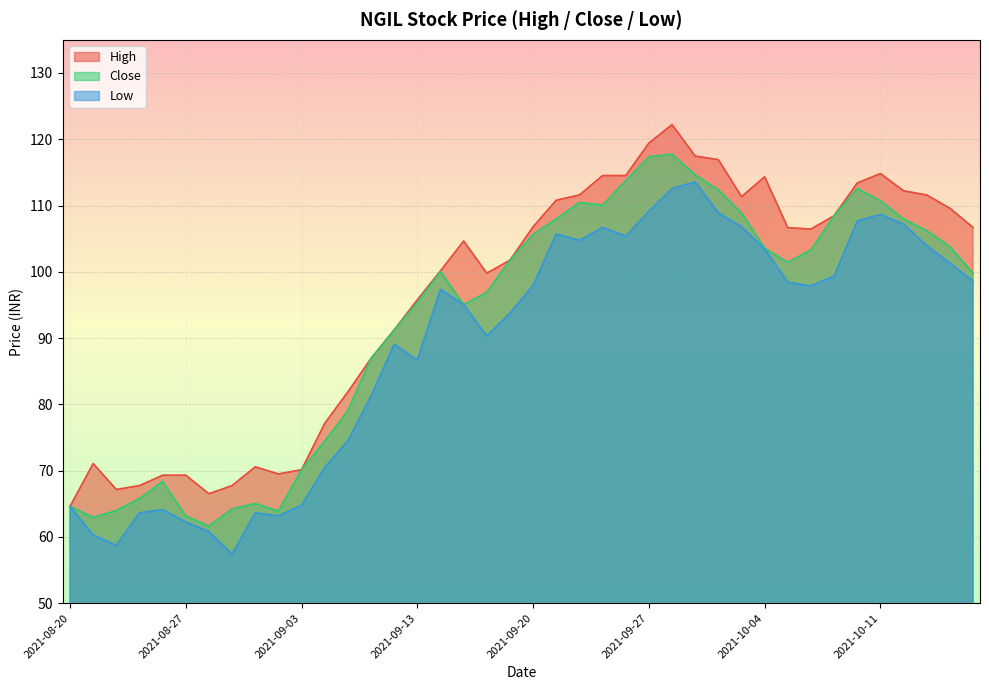

True or false: High and Low intersect in this chart.

False